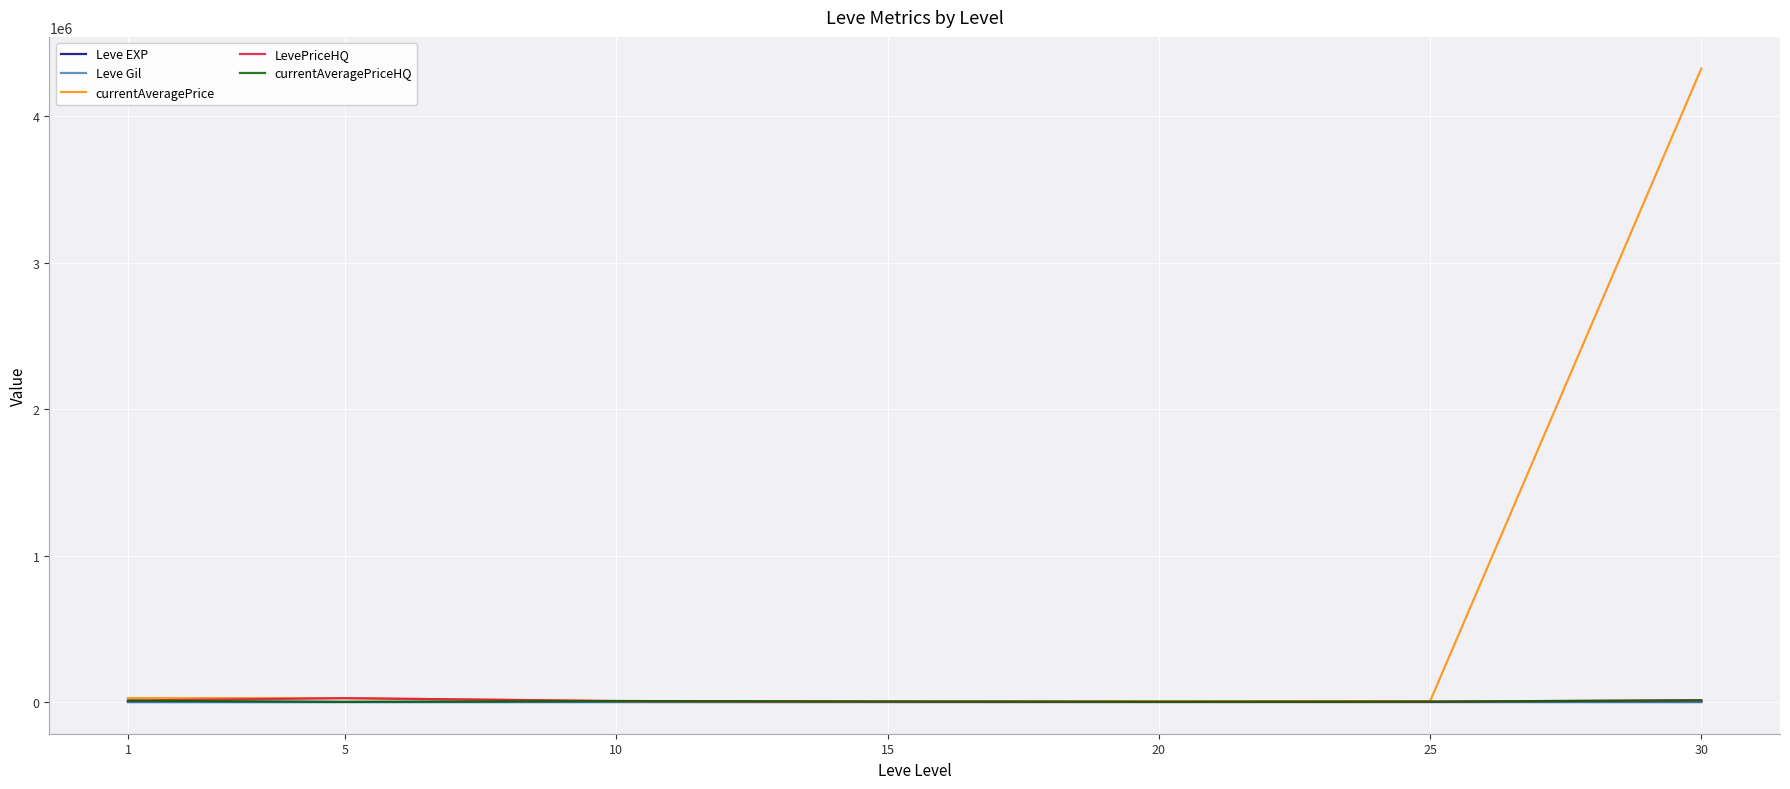

Between 25 and 30, which series saw the biggest shift?

currentAveragePrice